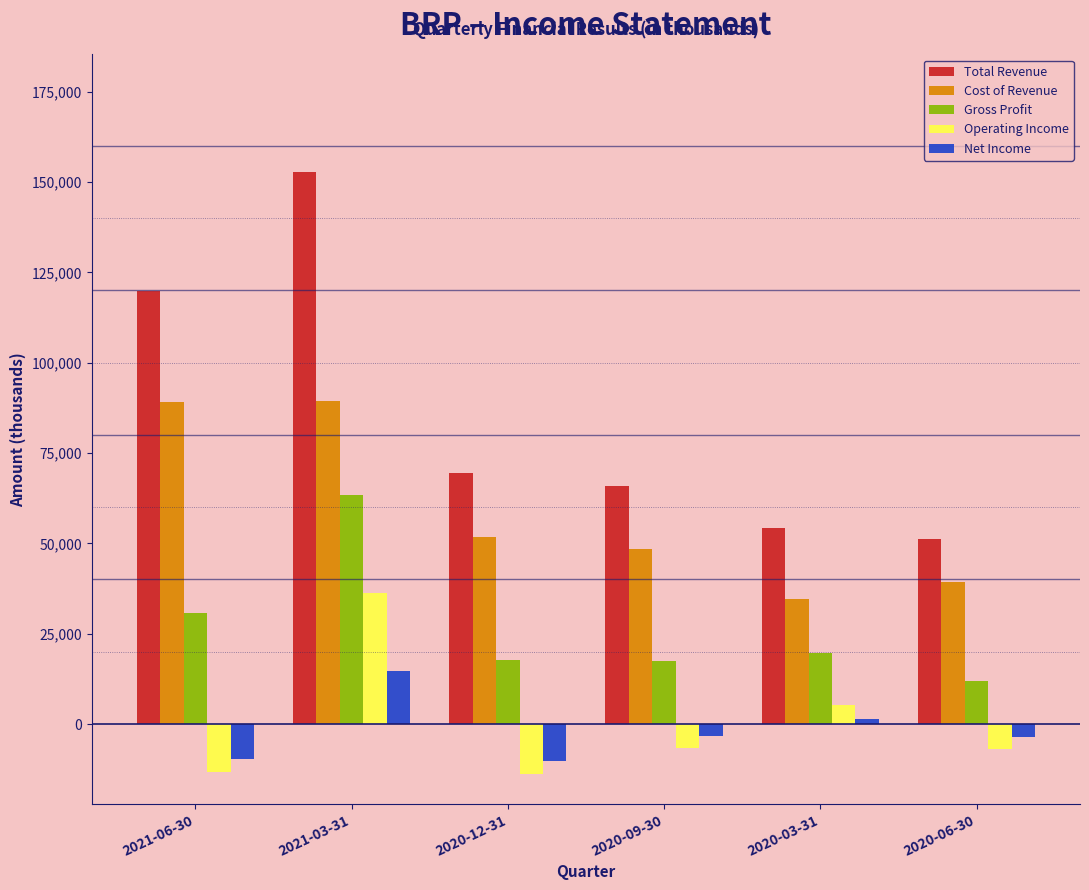

The value of Net Income at 2020-12-31 is -10300. True or false?

True